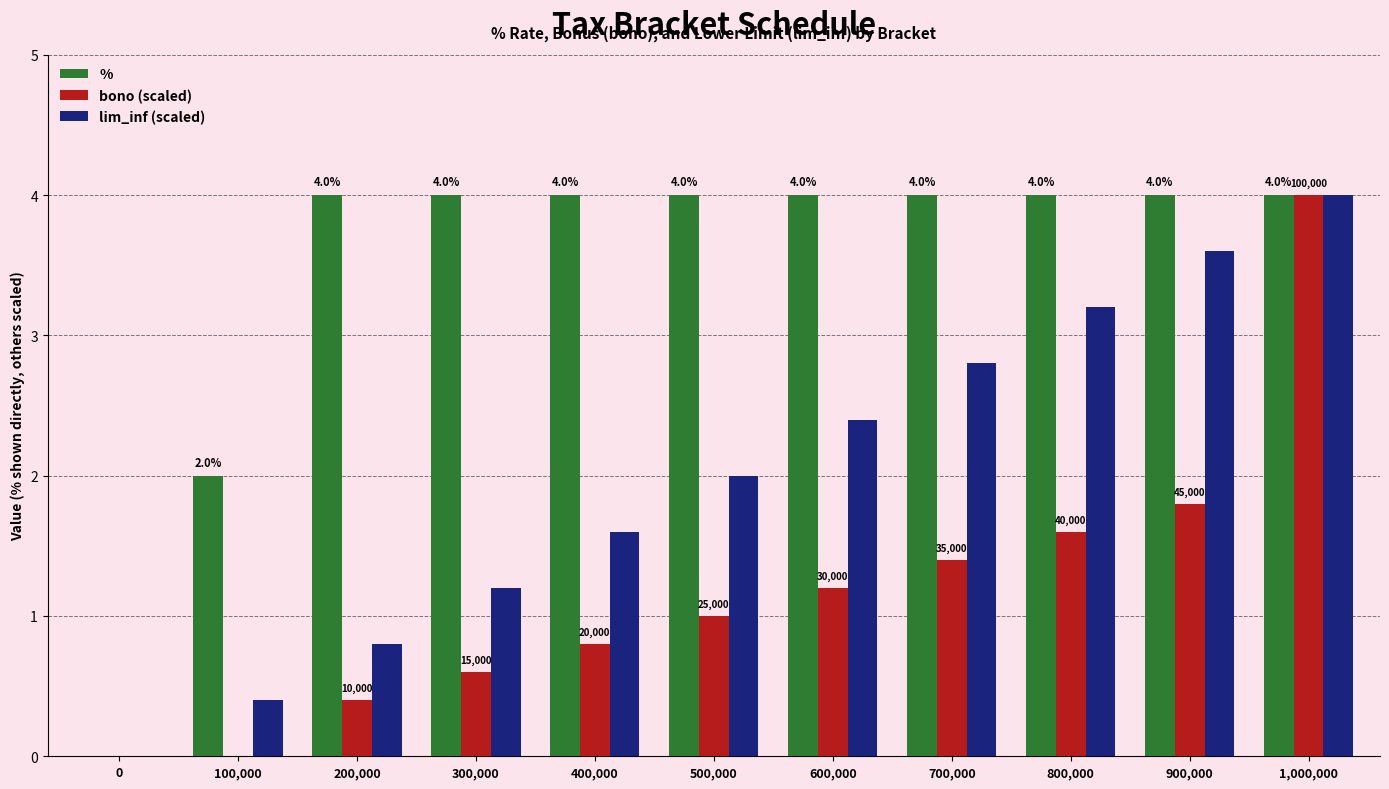

Between 600,000 and 800,000, which series saw the biggest shift?

lim_inf (scaled)